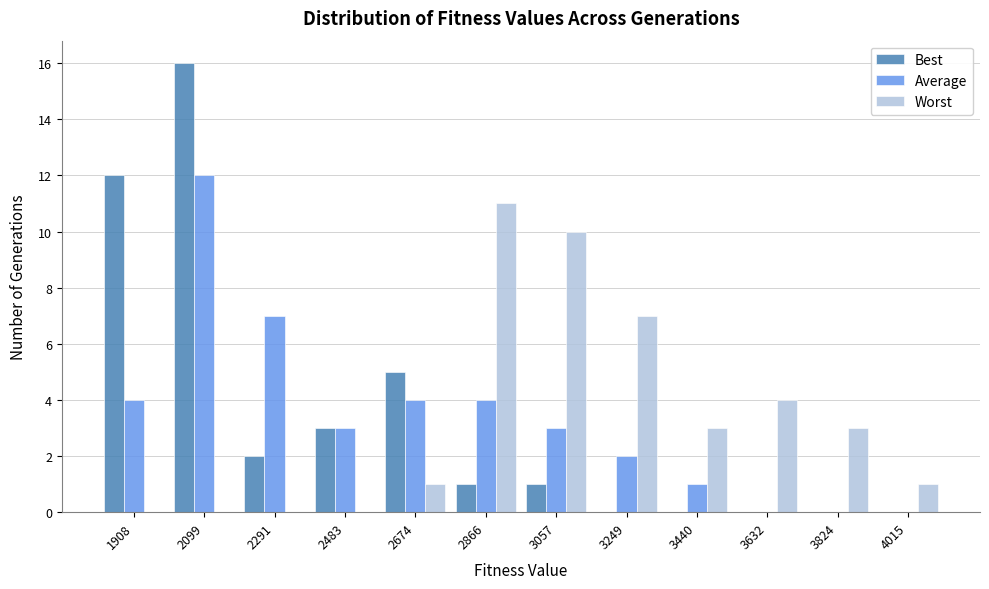

Read the Worst value at 3440.

3